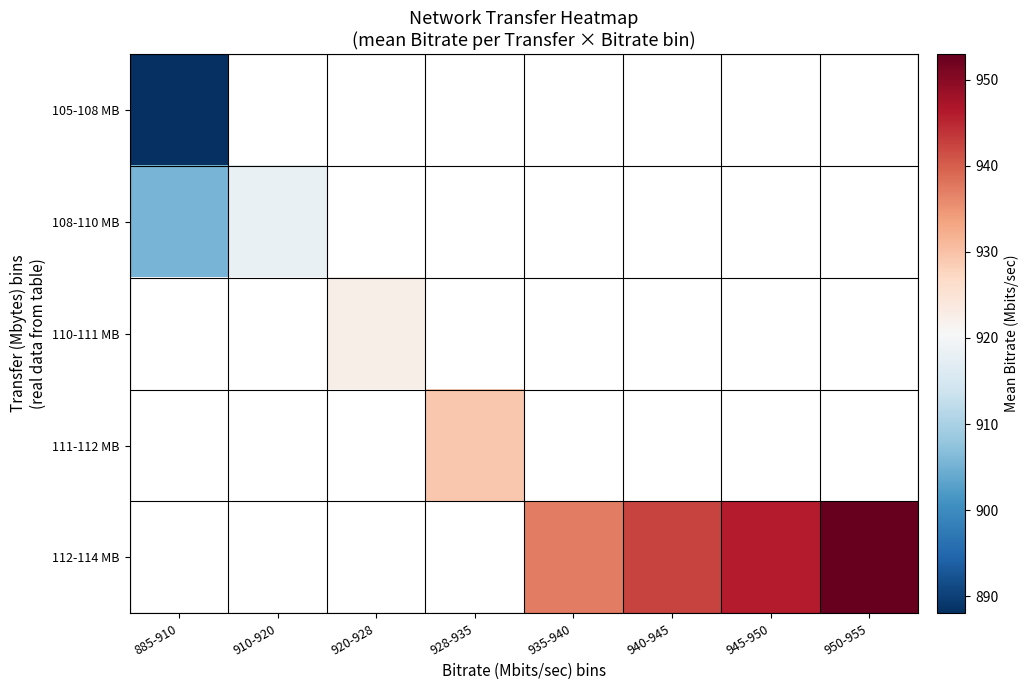

True or false: 108-110 MB has a value of 918.0 at 910-920.

True